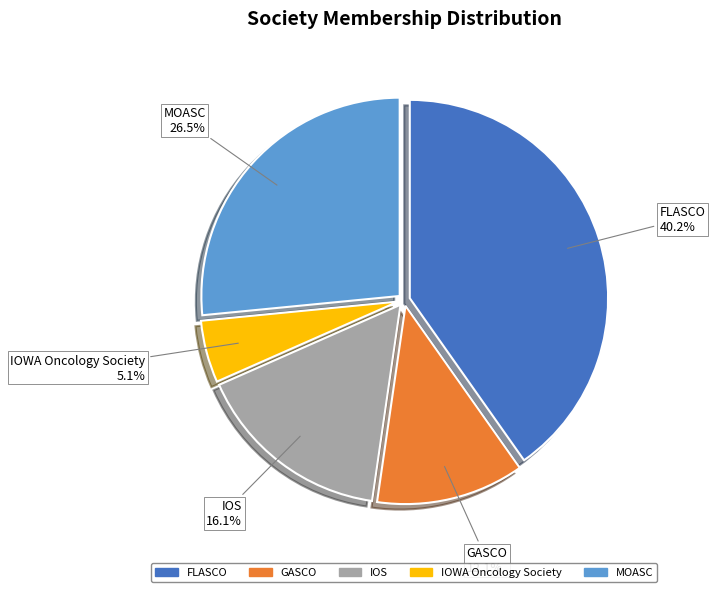

To the nearest percent, what is the average slice percentage?

20%